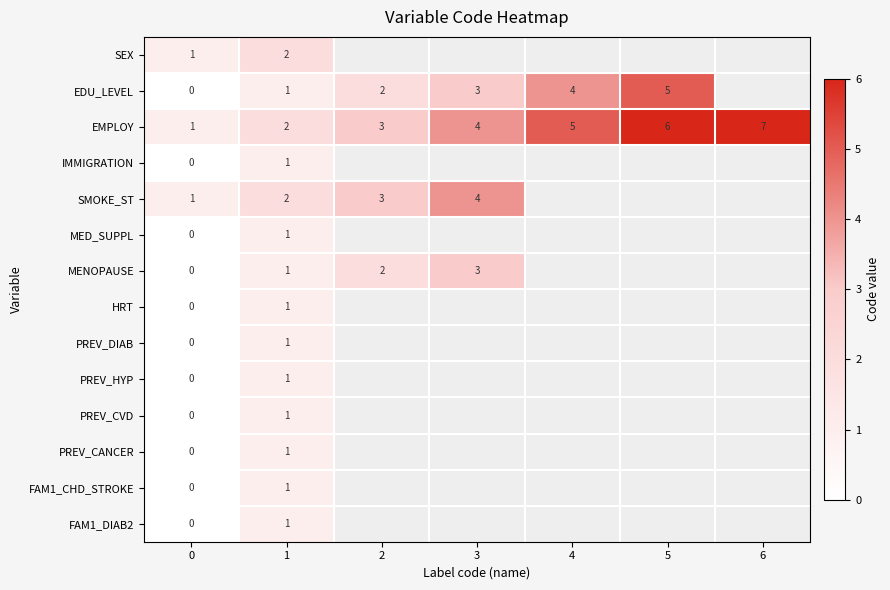

True or false: HRT has a value of 2 at 1.

False